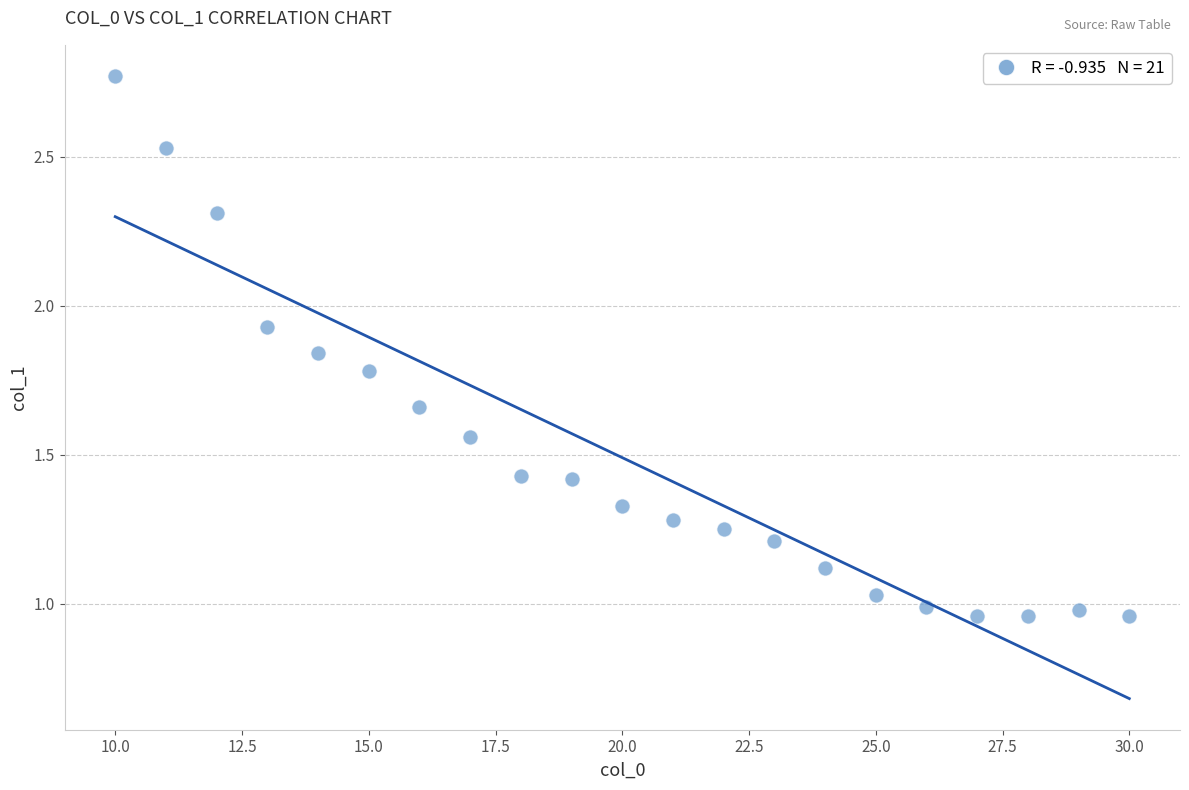

What is the range of X values (max minus min)?

20.0